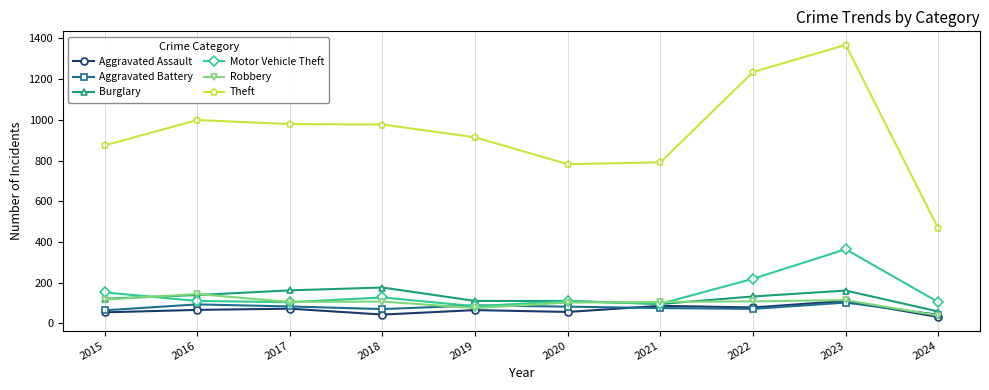

What is the sum of all Motor Vehicle Theft values?

1469